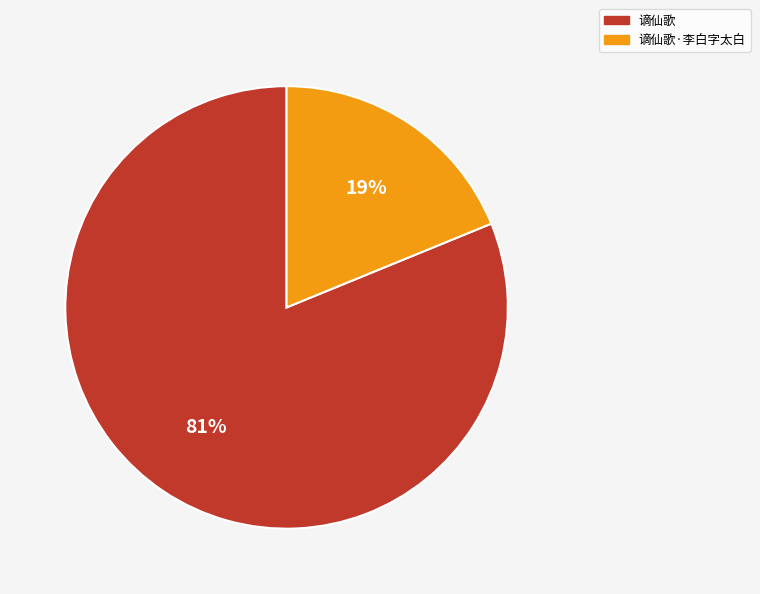

Which category has the biggest portion of the pie?

谪仙歌